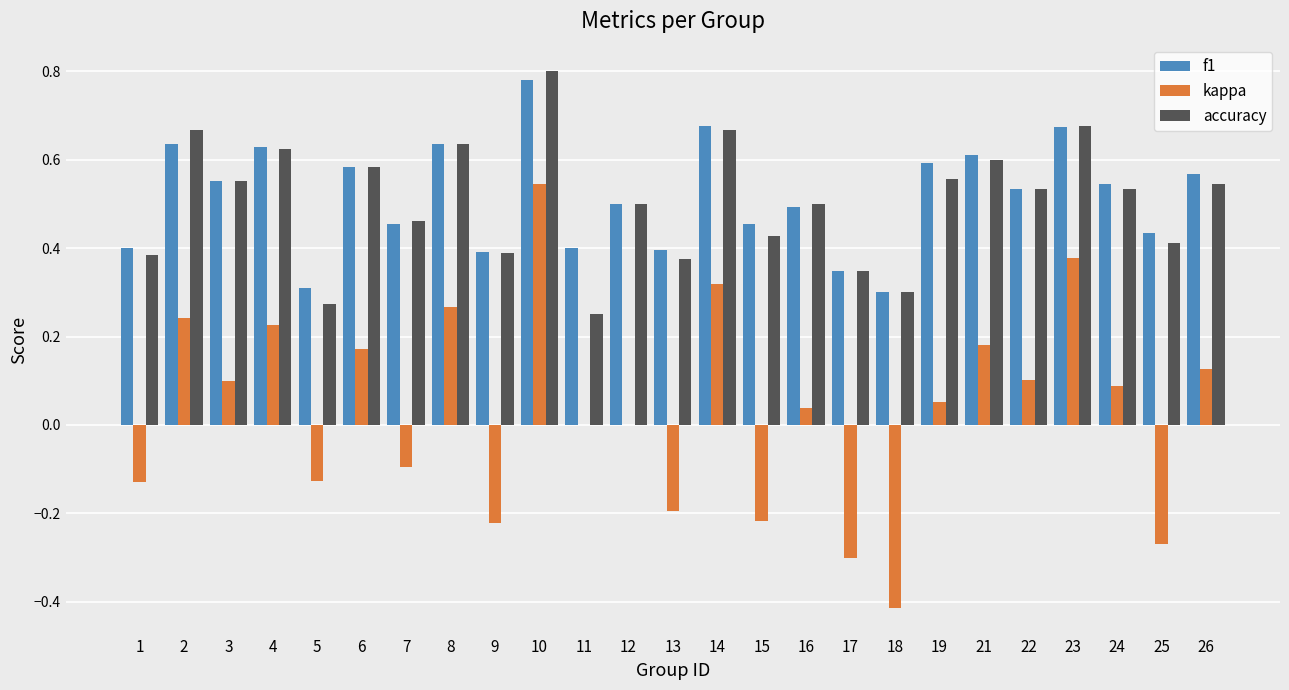

Is the value of f1 at 11 greater than the value of accuracy at 22?

No